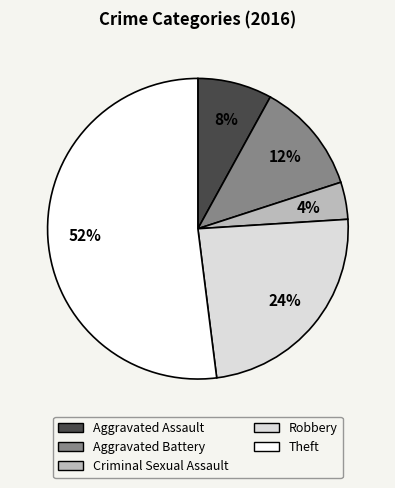

Combined, do Aggravated Assault and Theft account for over 50%?

Yes